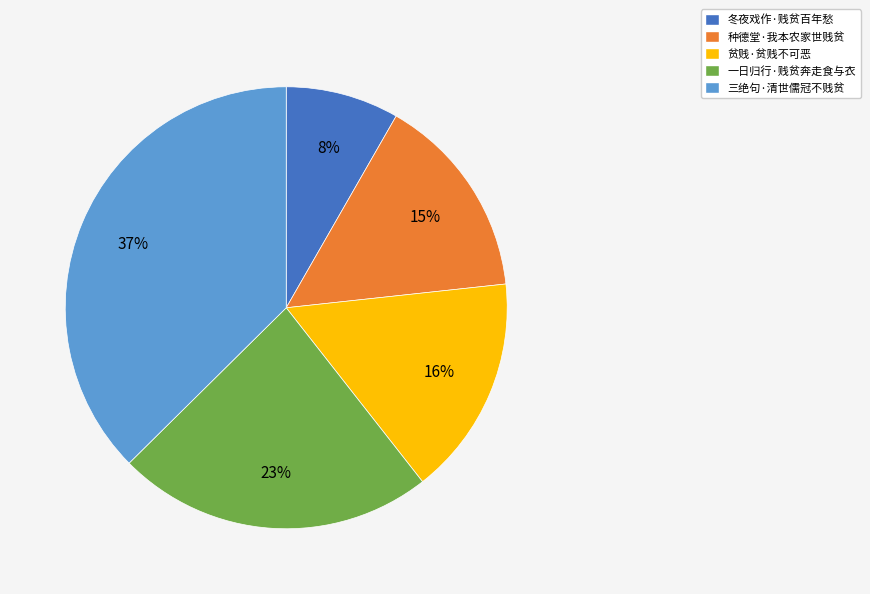

Is the sum of 三绝句·清世儒冠不贱贫 and 贫贱·贫贱不可恶 greater than half?

Yes